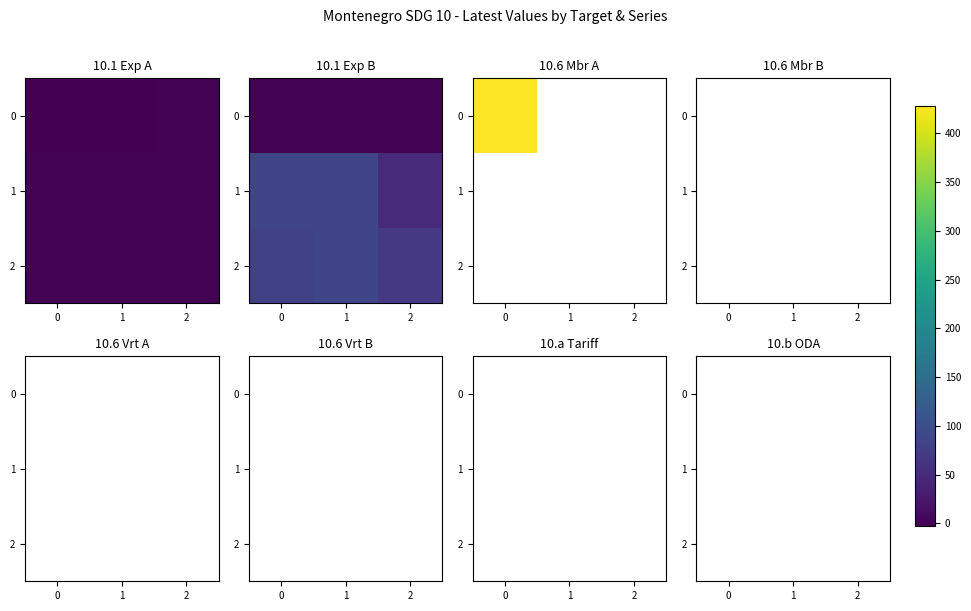

Is the value of 1 at 0 greater than the value of 2 at 1?

No